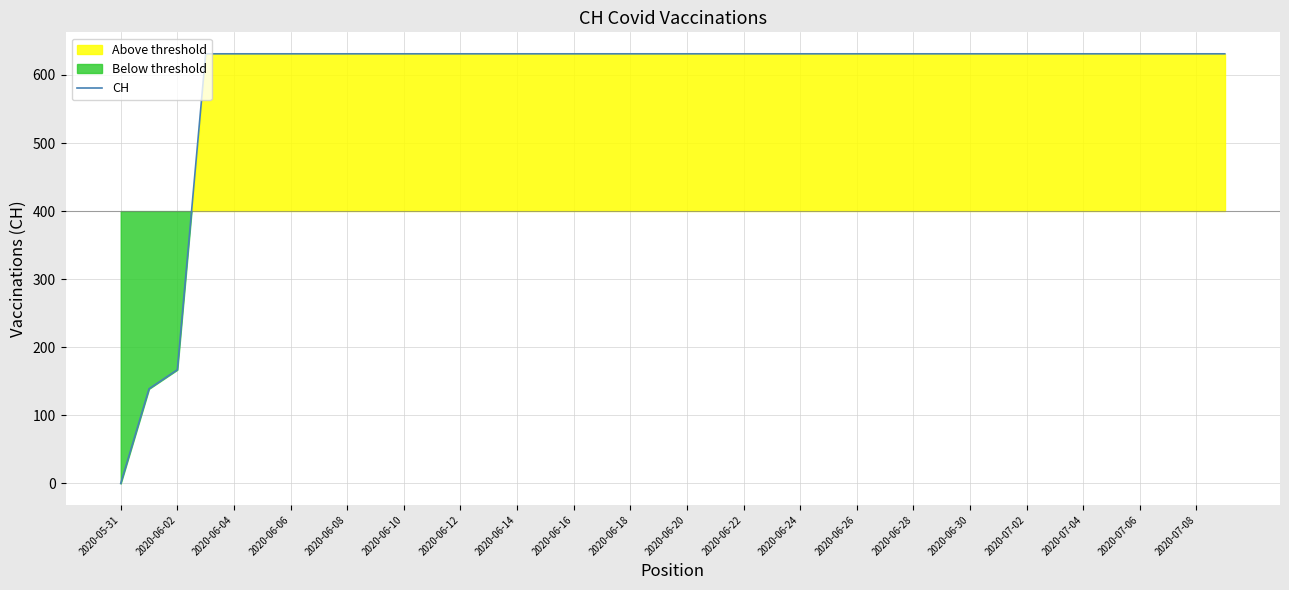

How many values are above zero?

39